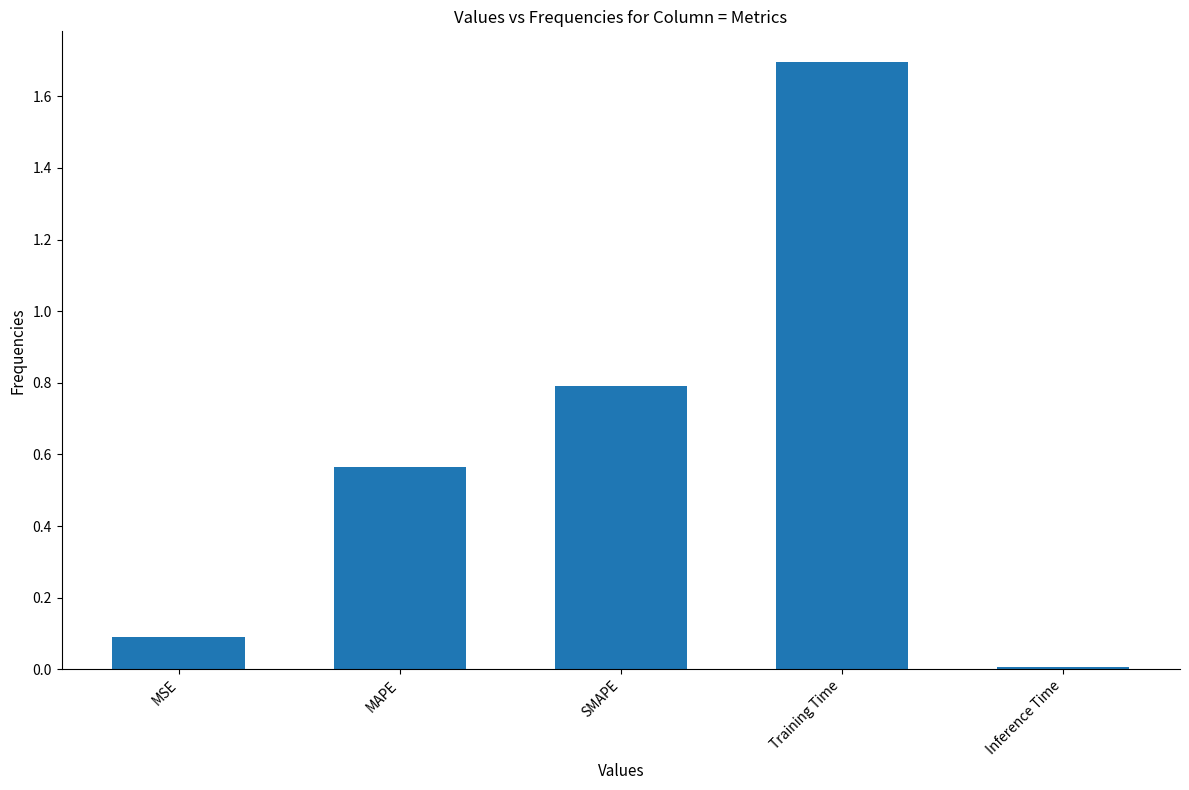

What is the label of the 3rd bar from the left?

SMAPE